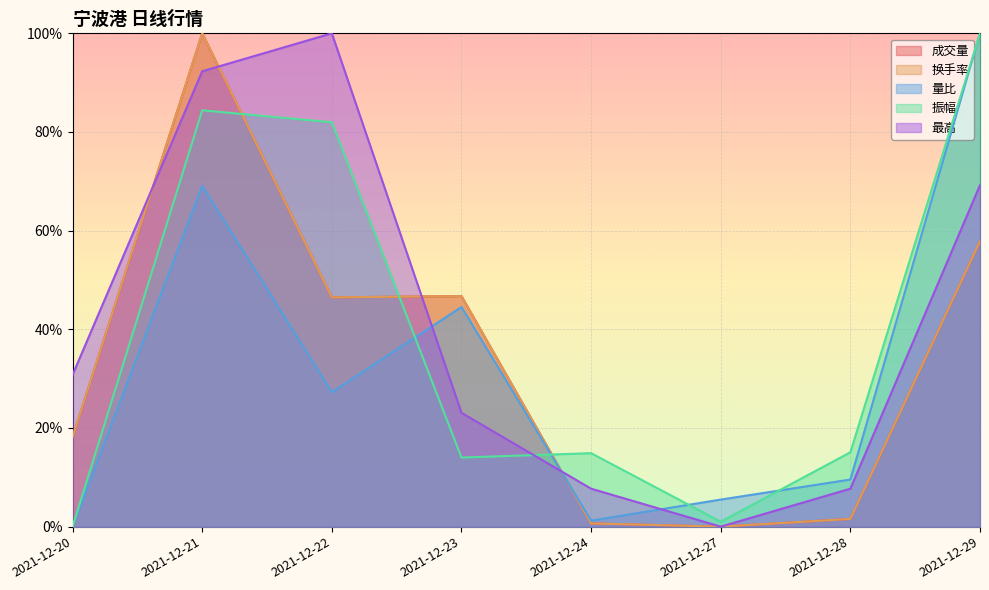

Which has a higher value, 2021-12-21 or 2021-12-24?

2021-12-21